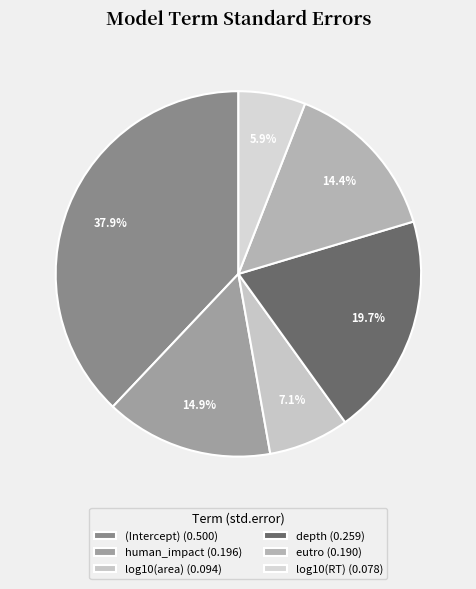

What is the total percentage of log10(RT) and eutro?

20.4%